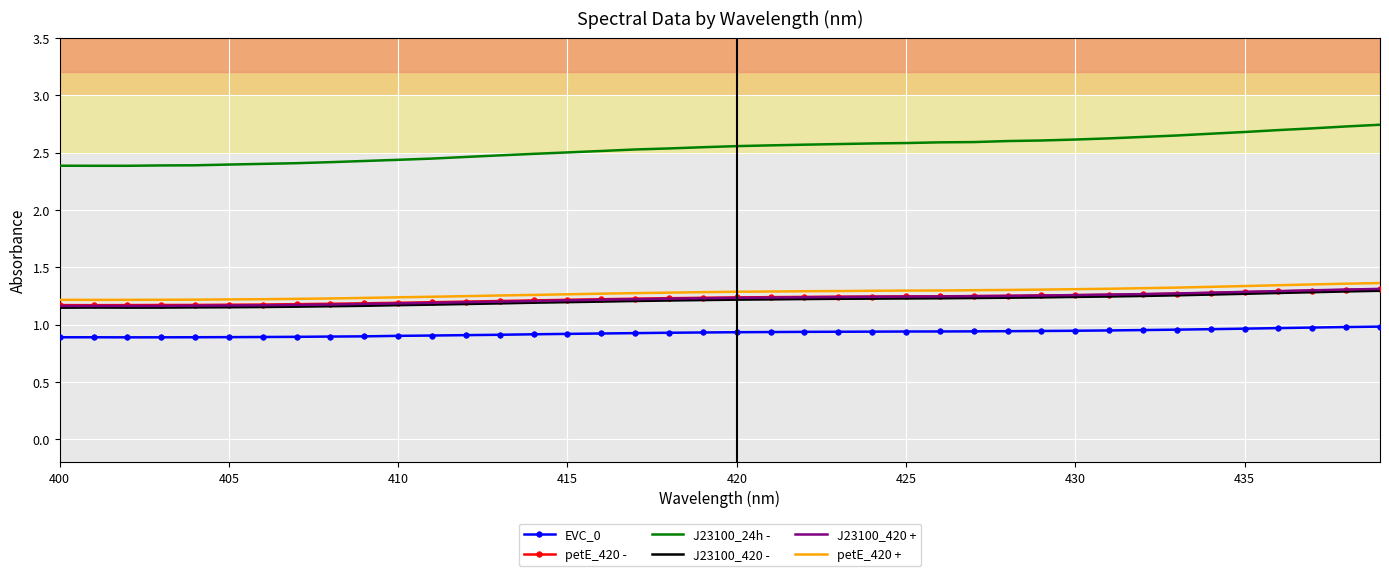

Which series has the largest range (max minus min)?

J23100_24h -